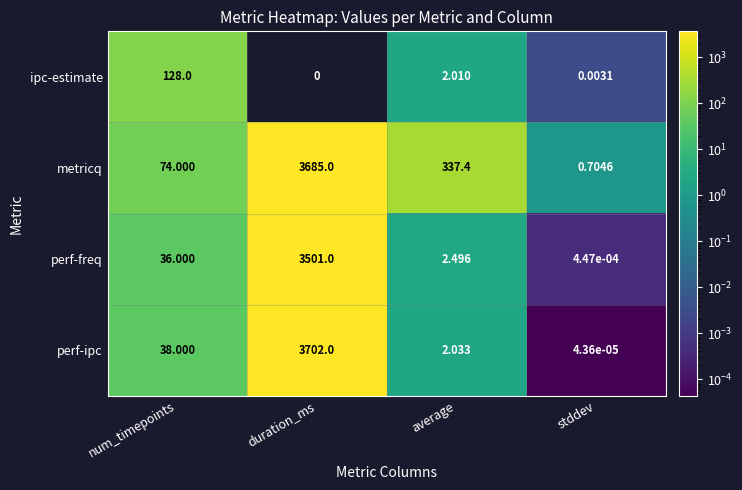

What is the spread (max minus min) of values at stddev?

0.7